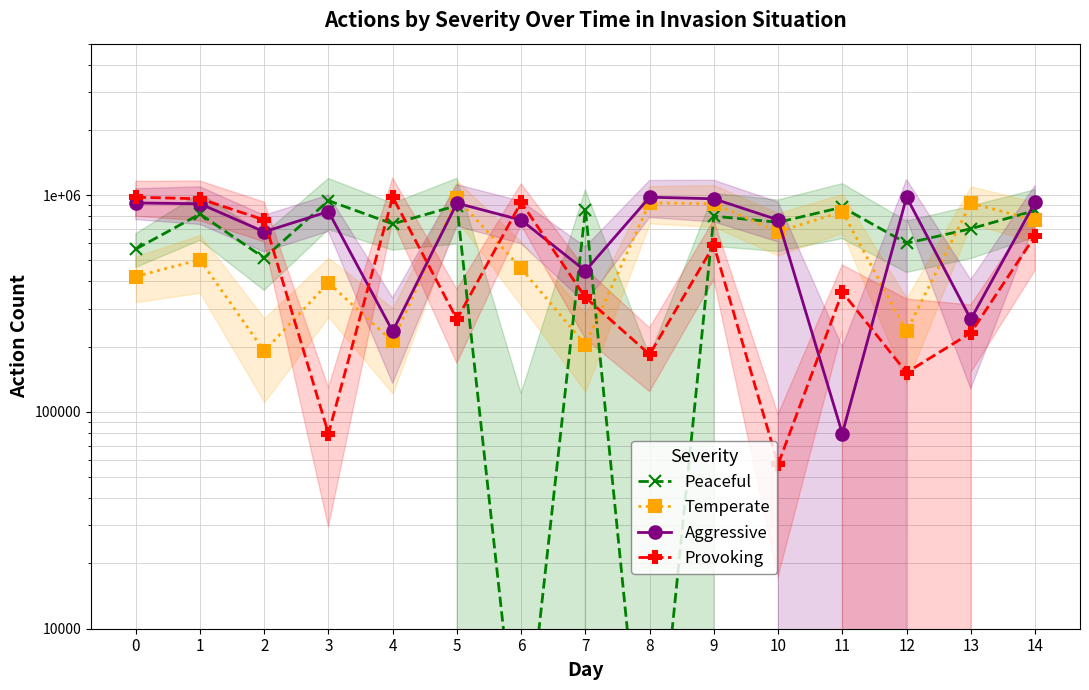

Reading right to left, transcribe all the data shown in this chart.

Peaceful: 14=850000	13=700000	12=600000	11=880000	10=750000	9=800000	8=921	7=858416	6=1800	5=895224	4=737293	3=943688	2=513759	1=818764	0=564045
Temperate: 14=767879	13=918649	12=235590	11=840566	10=677620	9=912988	8=920982	7=204219	6=459450	5=966172	4=211479	3=394018	2=190928	1=504467	0=421357
Aggressive: 14=927401	13=267778	12=980178	11=79501	10=769083	9=962368	8=978877	7=447774	6=767879	5=918649	4=235590	3=840566	2=677620	1=912988	0=920982
Provoking: 14=649114	13=231680	12=151956	11=356715	10=57338	9=587673	8=184232	7=337412	6=927401	5=267778	4=980178	3=79501	2=769083	1=962368	0=978877